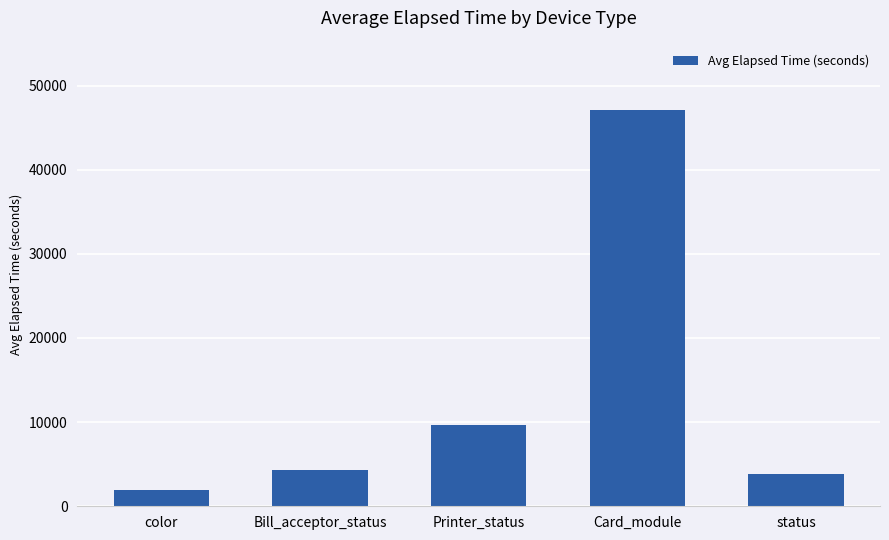

What is the difference between the maximum and minimum values?

45185